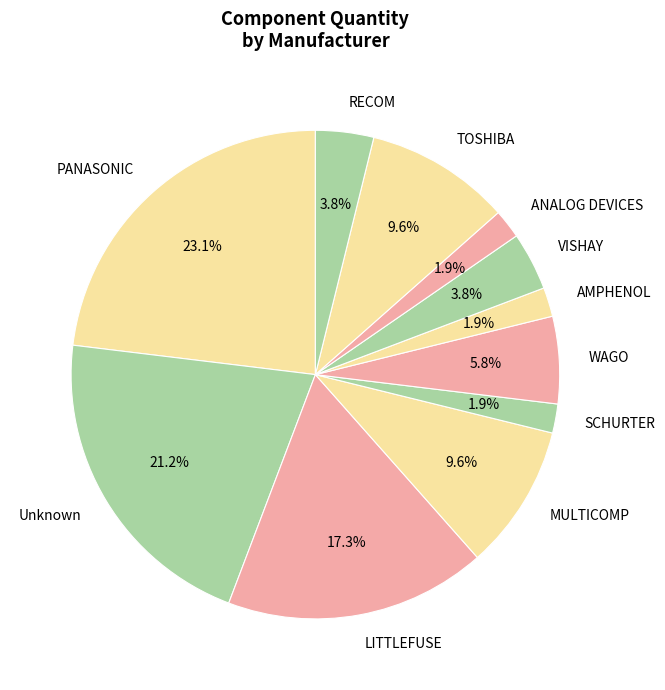

Is there any slice that represents more than half of the pie?

No